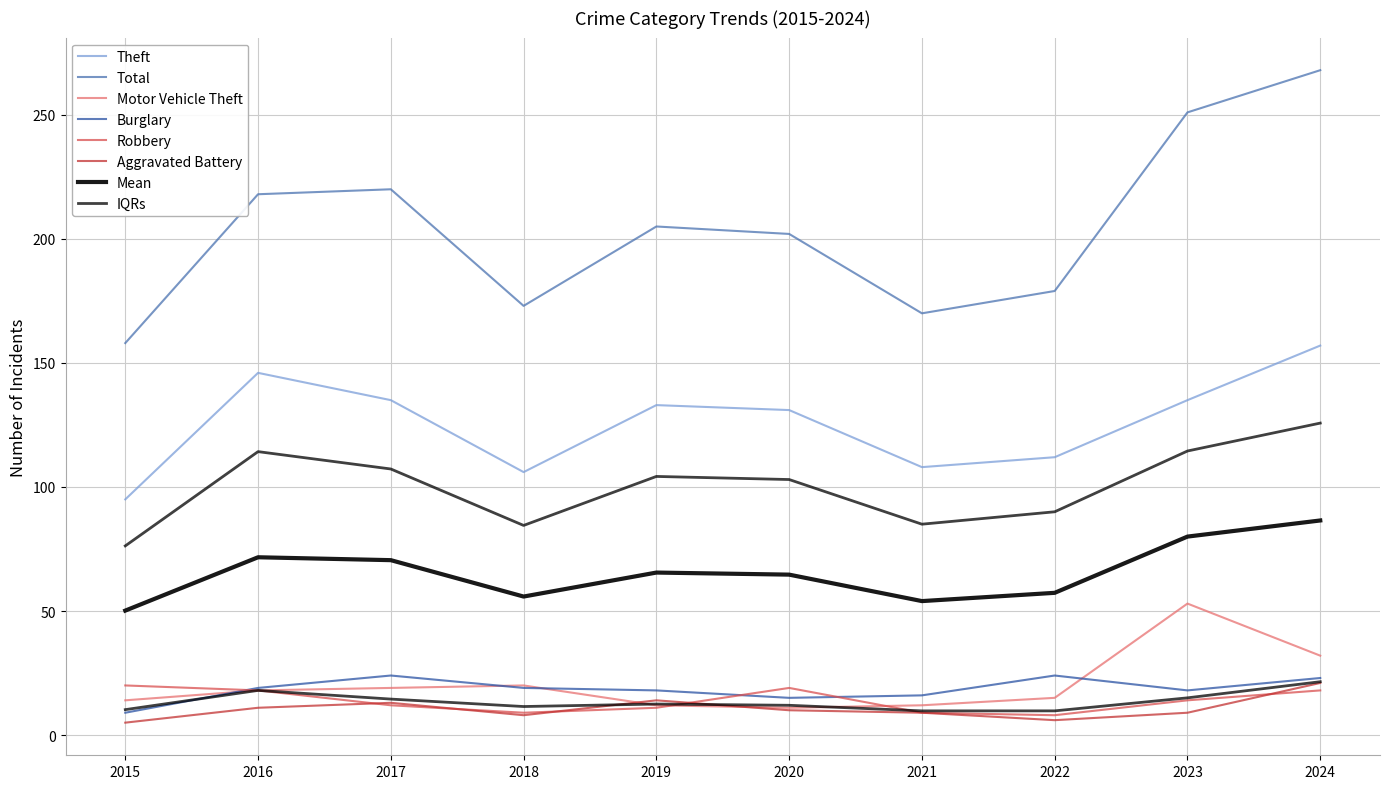

What is the difference between the maximum and second lowest values in the Motor Vehicle Theft series?

41